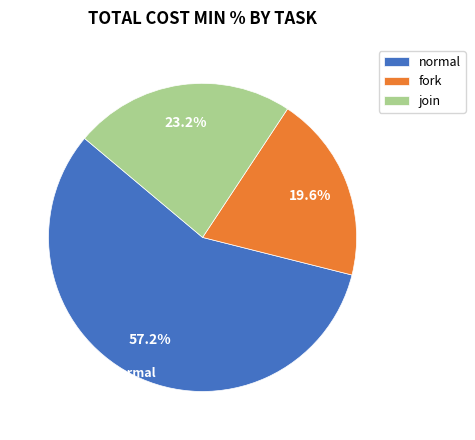

Approximately how many times larger is the value at normal compared to join?

2.5